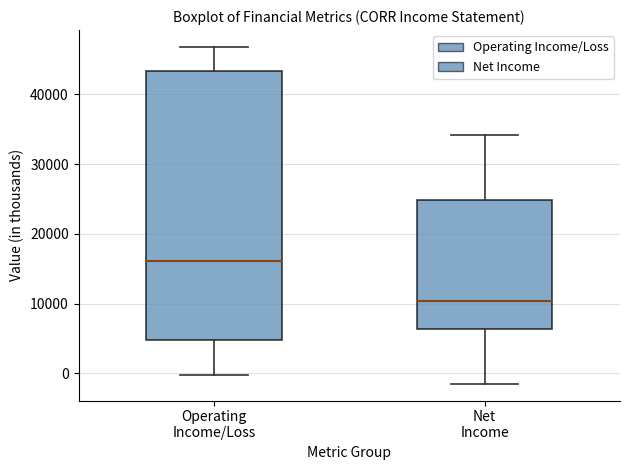

Reading left to right, transcribe this box plot: for each box, give where its median line is, the range the box spans, and where its two whiskers end, as read against the y-axis. The values are not printed on the chart, so give them approximately, as read against the axis.

Operating Income/Loss: median 16000, box 5000 to 43000, whiskers 0 to 47000
Net Income: median 10000, box 6000 to 25000, whiskers -1000 to 34000